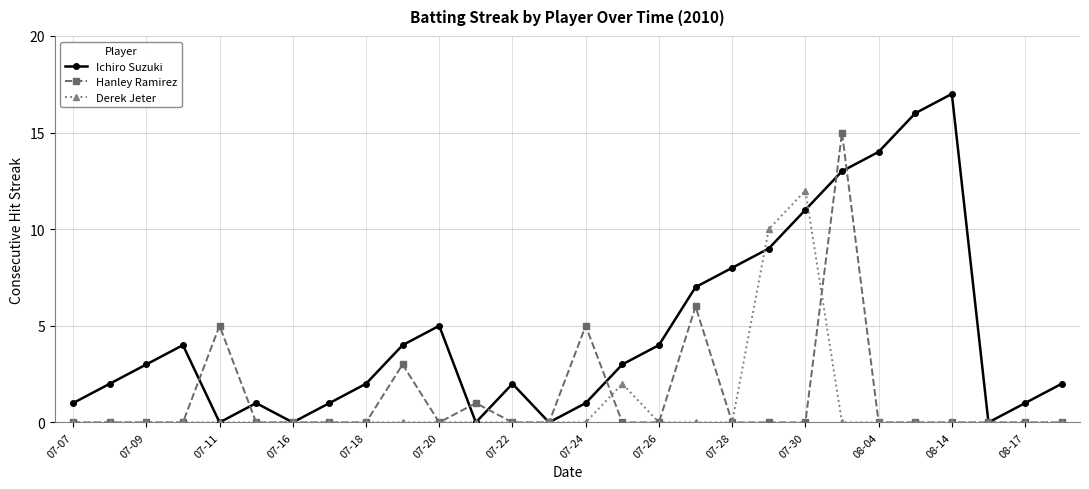

Does the chart display data point markers on the line(s)?

Yes